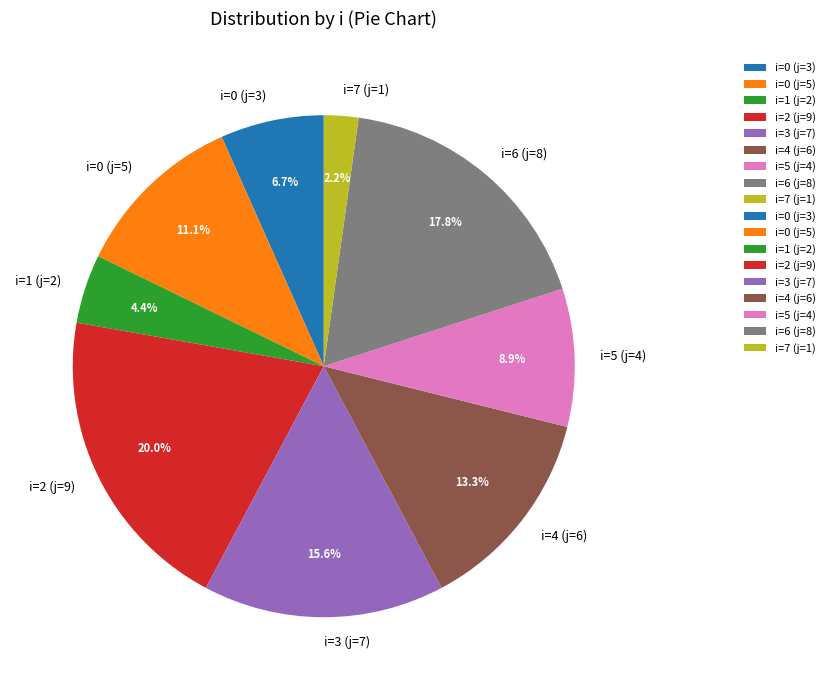

Count the number of slices in the pie.

9